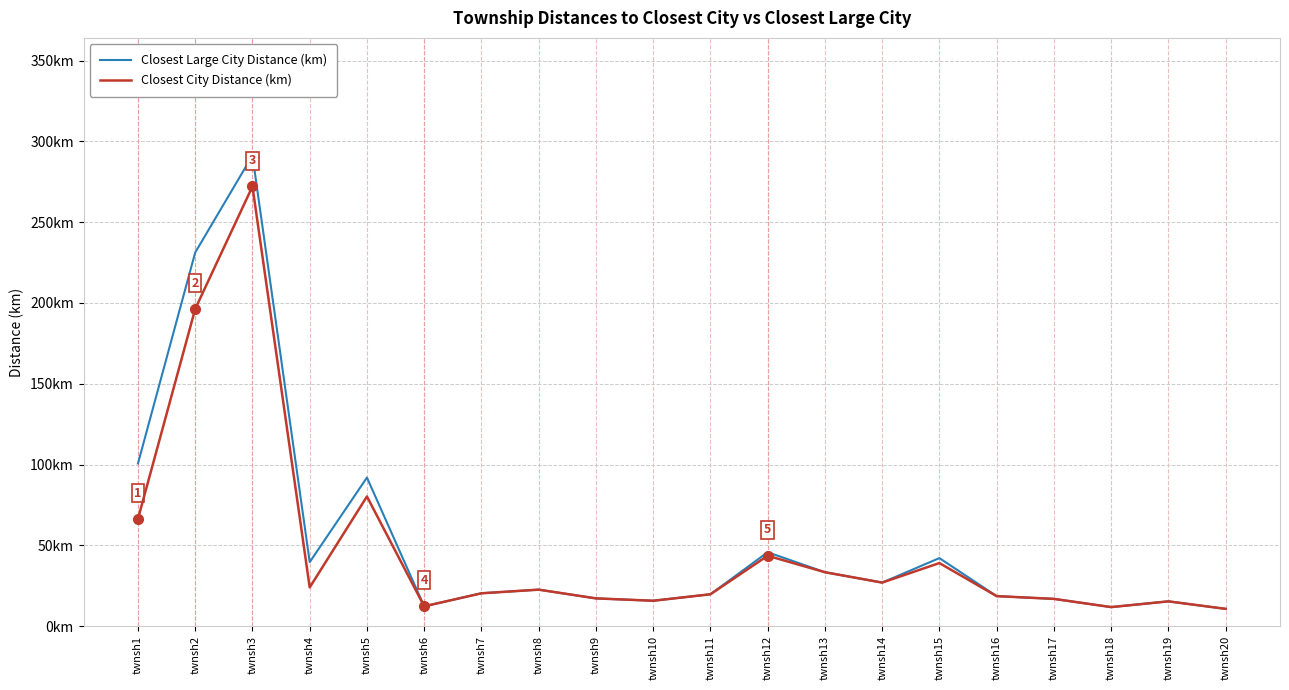

At which label does Closest City Distance (km) reach its minimum?

twnsh20